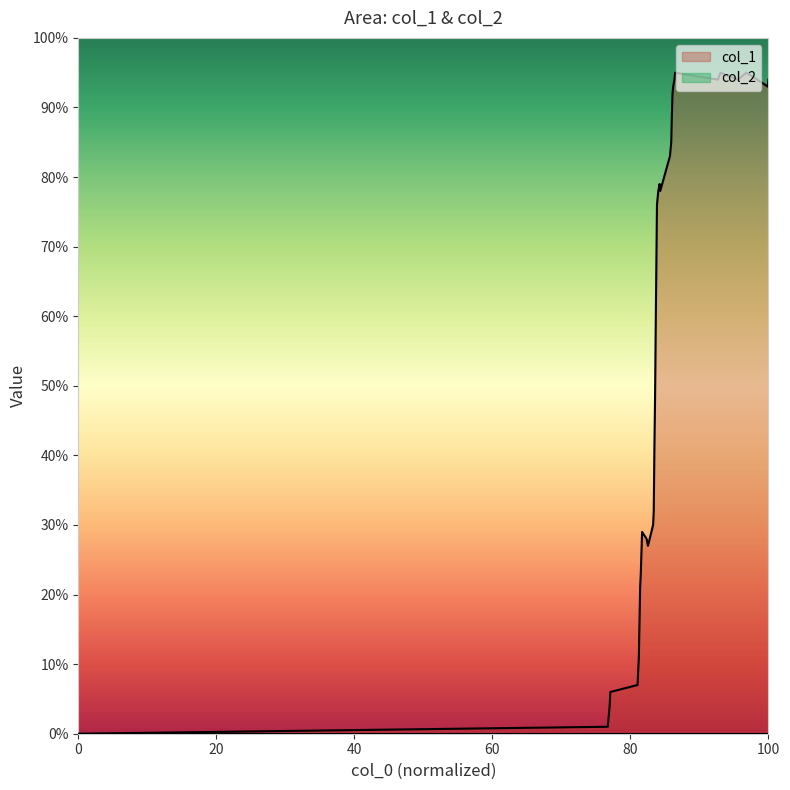

What is the maximum value shown in the chart?

95